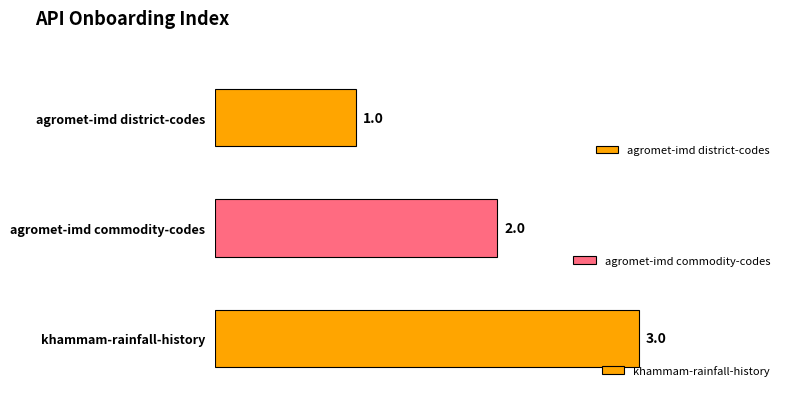

Is it true that the value at agromet-imd district-codes is 2?

False